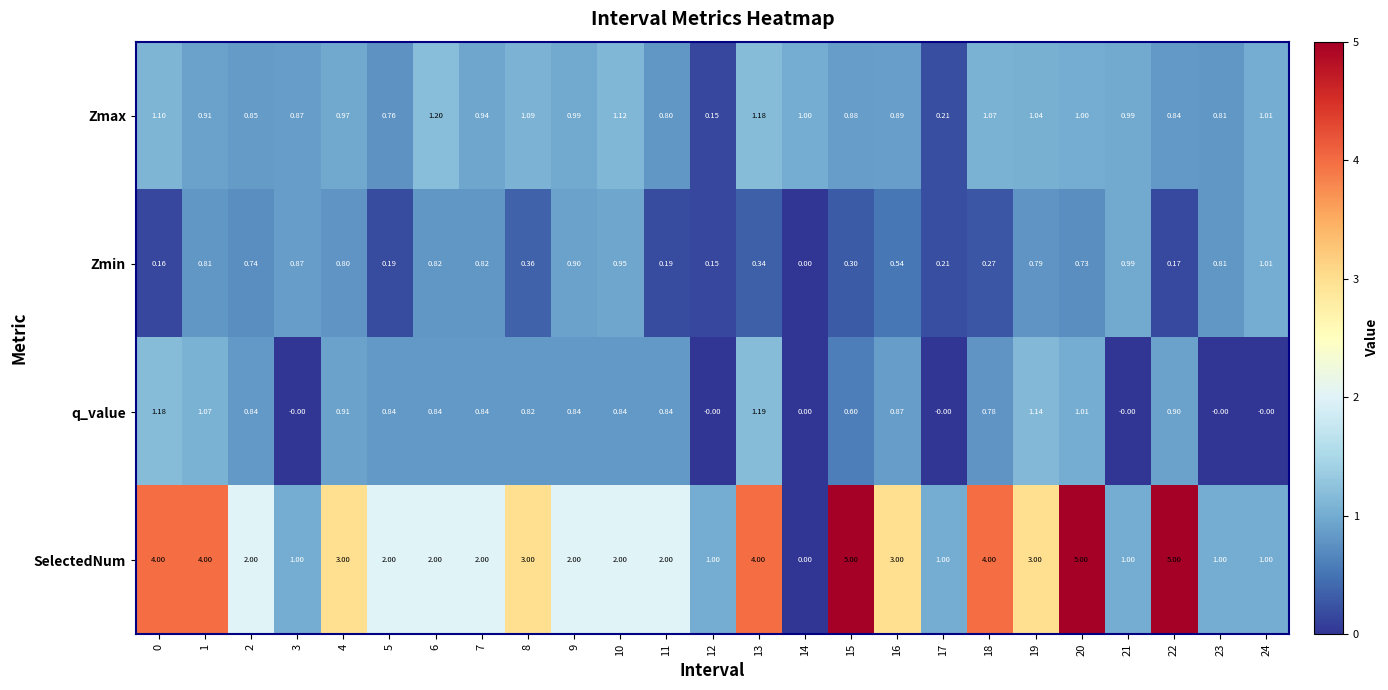

Rank the series by their maximum value, from lowest to highest.

Zmin, q_value, Zmax, SelectedNum